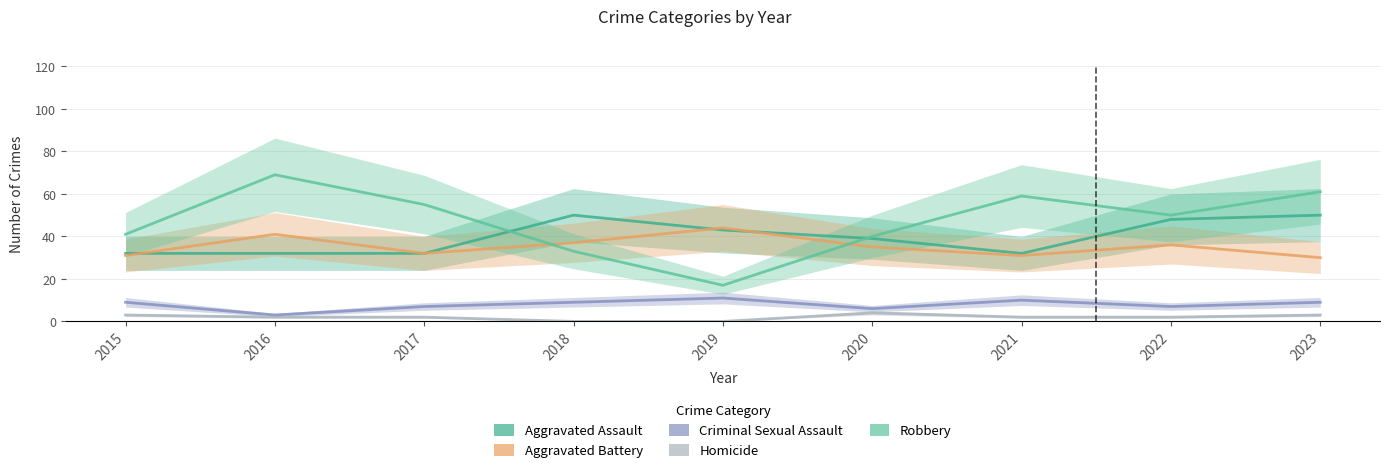

How many lines are shown in the chart?

5